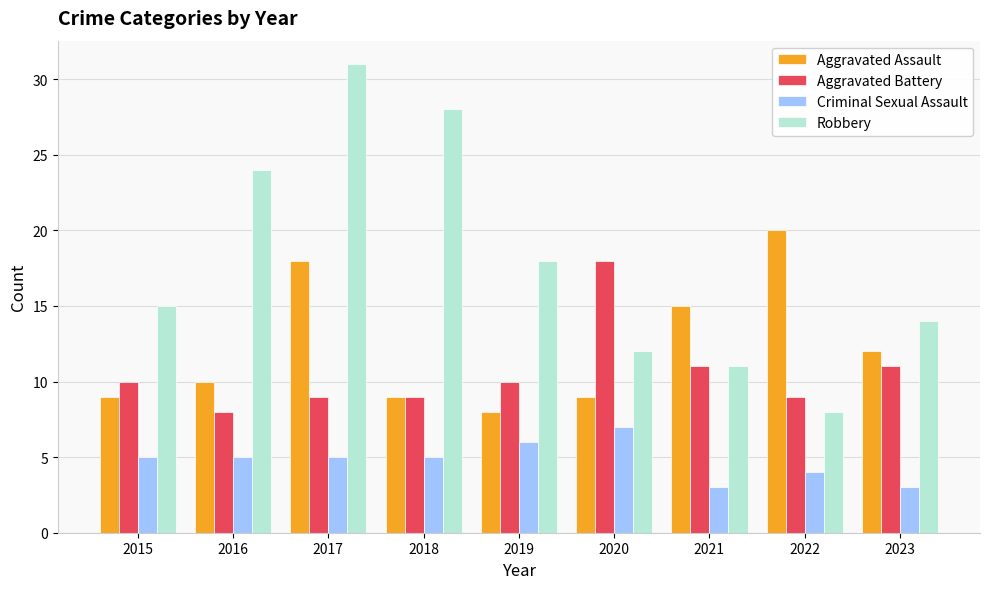

How many data points in Aggravated Battery are less than 10?

4